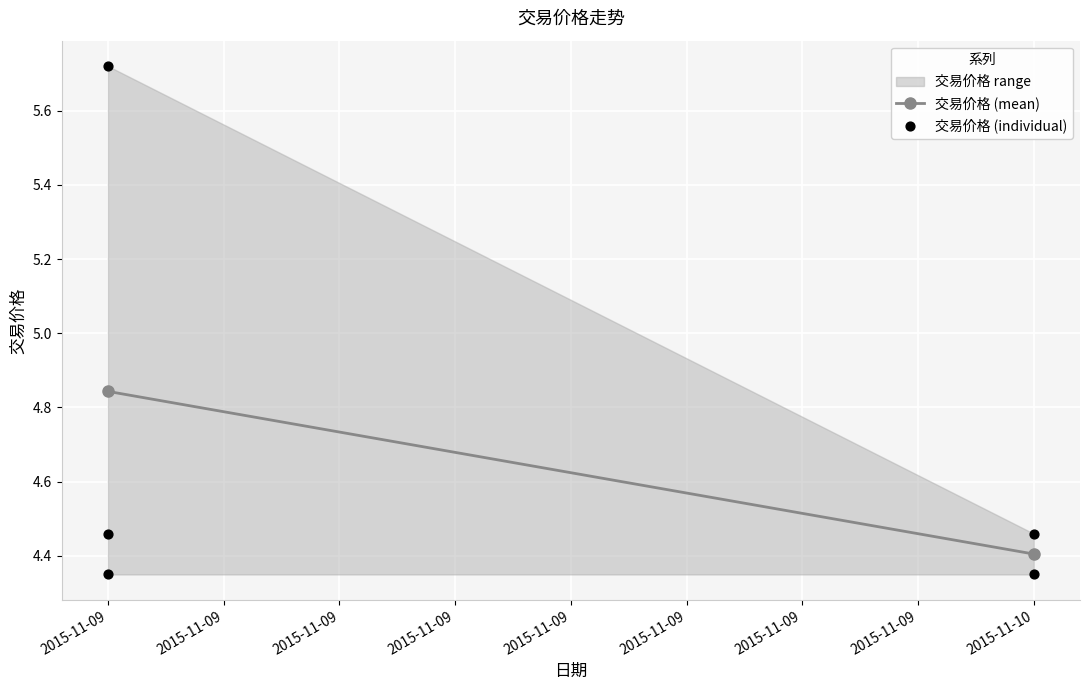

What is the range of X values (max minus min)?

1.0